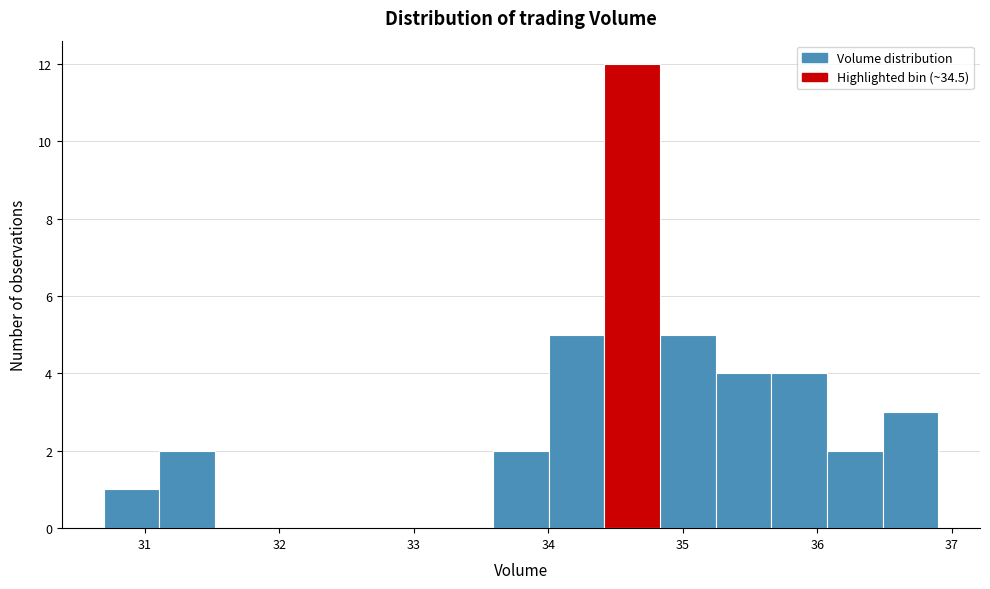

How tall is the bar that spans 34.4 to 34.8 on the x-axis? Neither the bar edges nor the heights are printed on the chart, so give them approximately, as read against the axes.

12